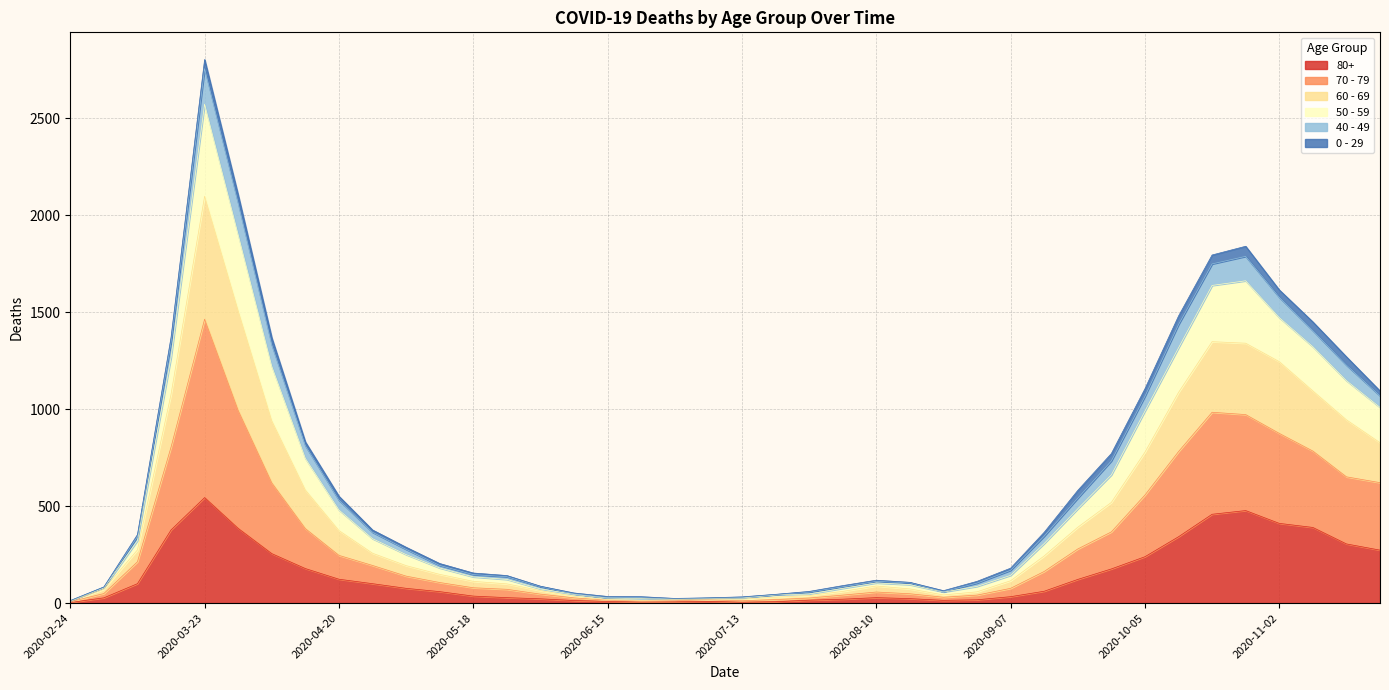

True or false: 60 - 69 and 70 - 79 cross at least once.

False